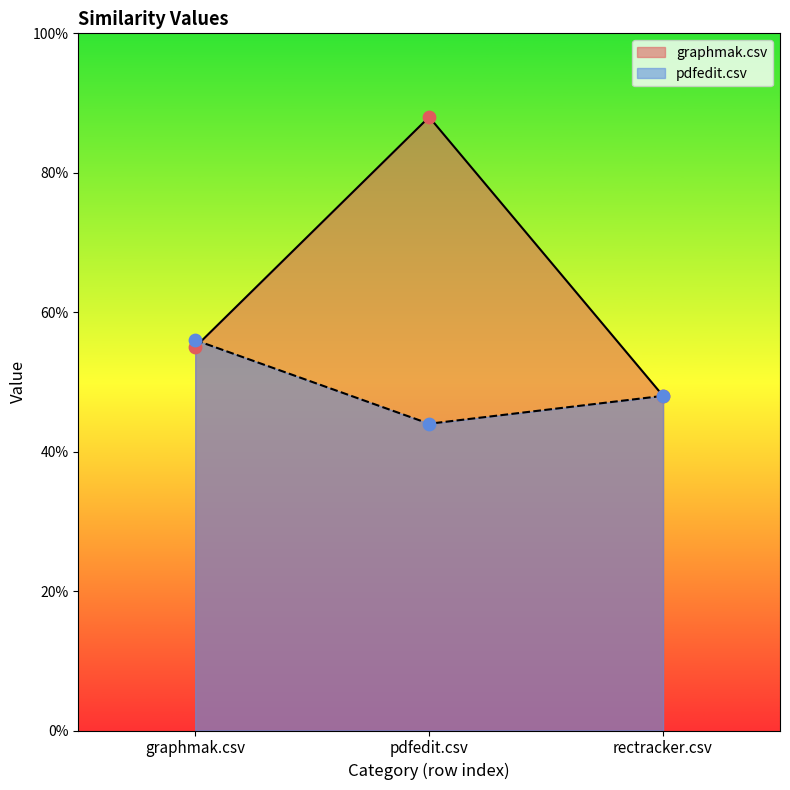

Which series has the widest spread of Y values?

graphmak.csv